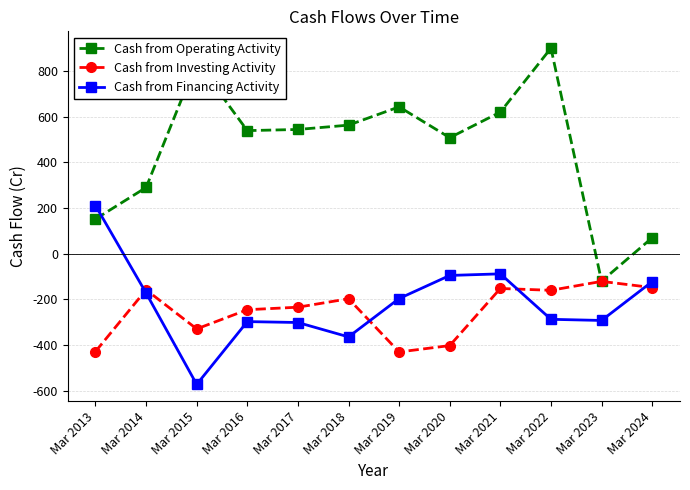

List the series in order of their peak value, lowest first.

Cash from Investing Activity, Cash from Financing Activity, Cash from Operating Activity